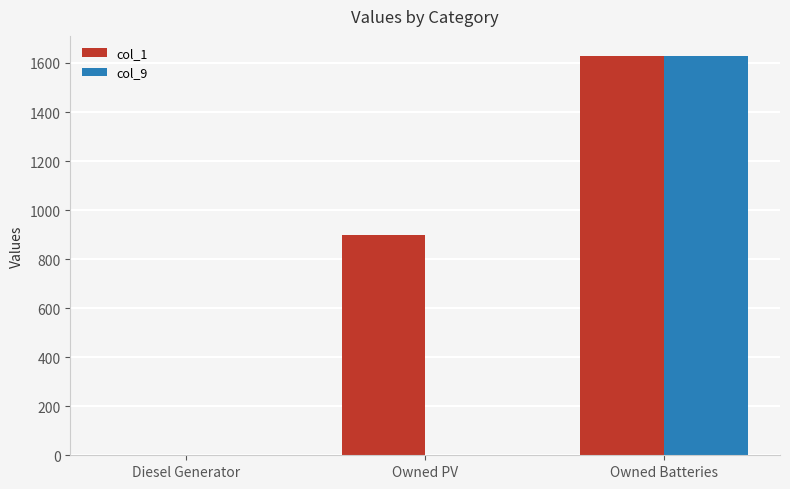

Reading left to right, list all the values displayed in this chart.

col_1: 0	897	1629
col_9: 0	0	1629